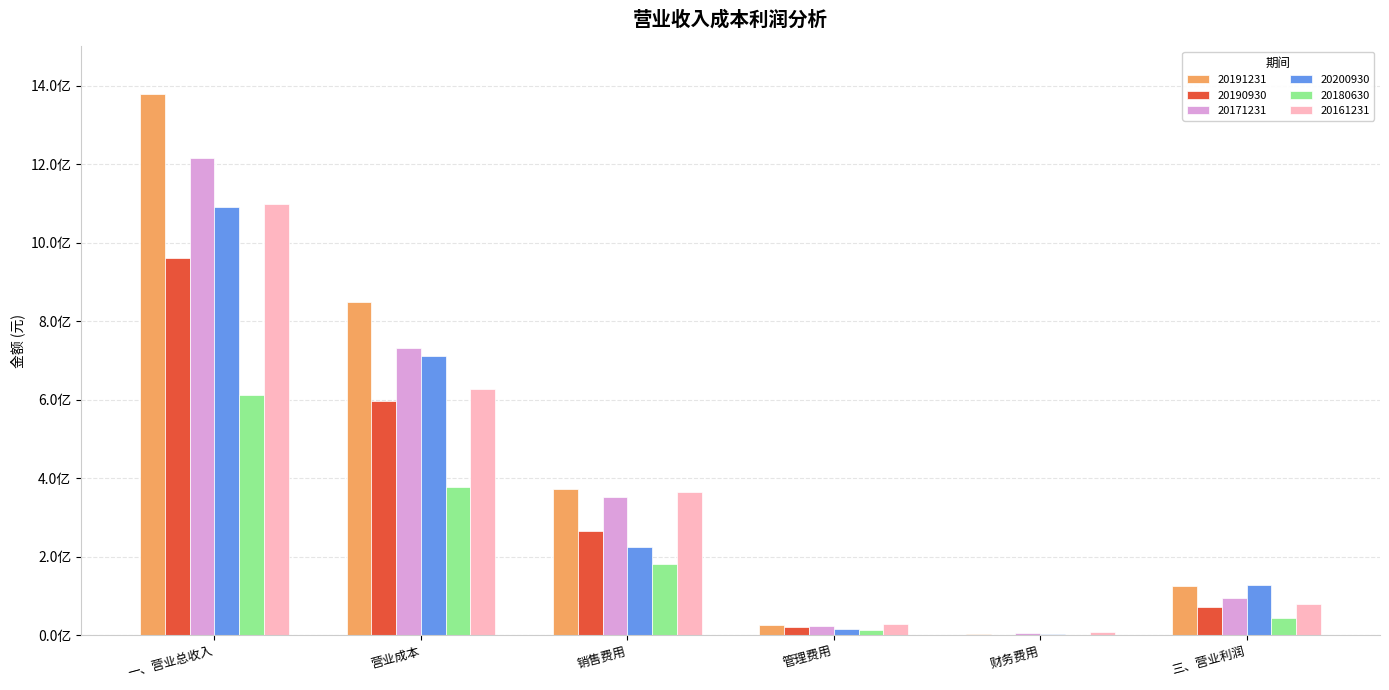

List the labels in order of 20191231 value, largest first.

一、营业总收入, 营业成本, 销售费用, 三、营业利润, 管理费用, 财务费用